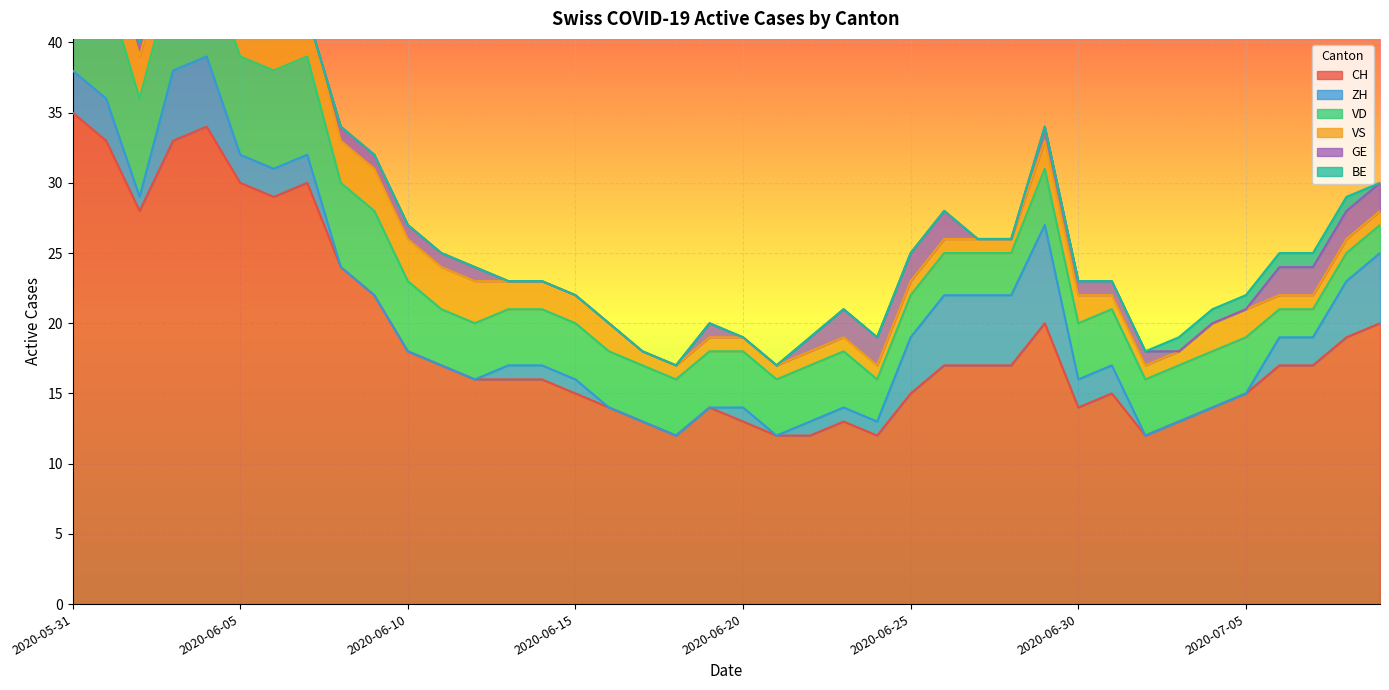

What are all the series names shown in the legend?

CH, ZH, VD, VS, GE, BE